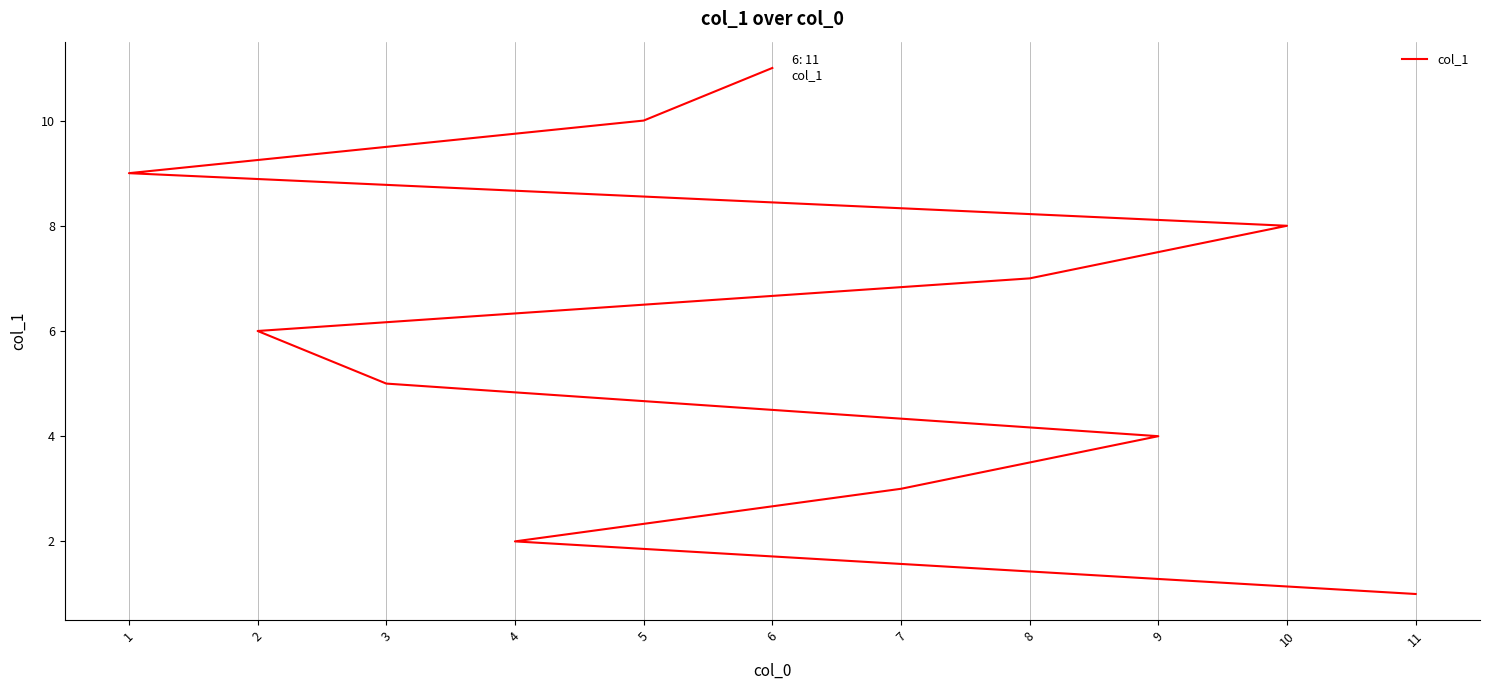

Where does the data first go above 6?

8